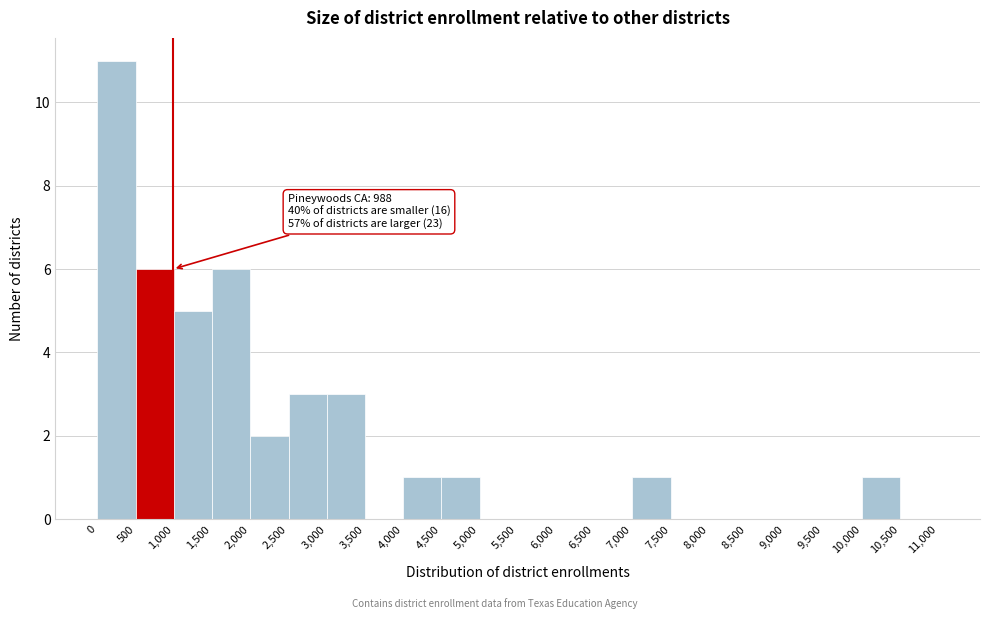

Which range on the x-axis has the tallest bar?

0 to 500